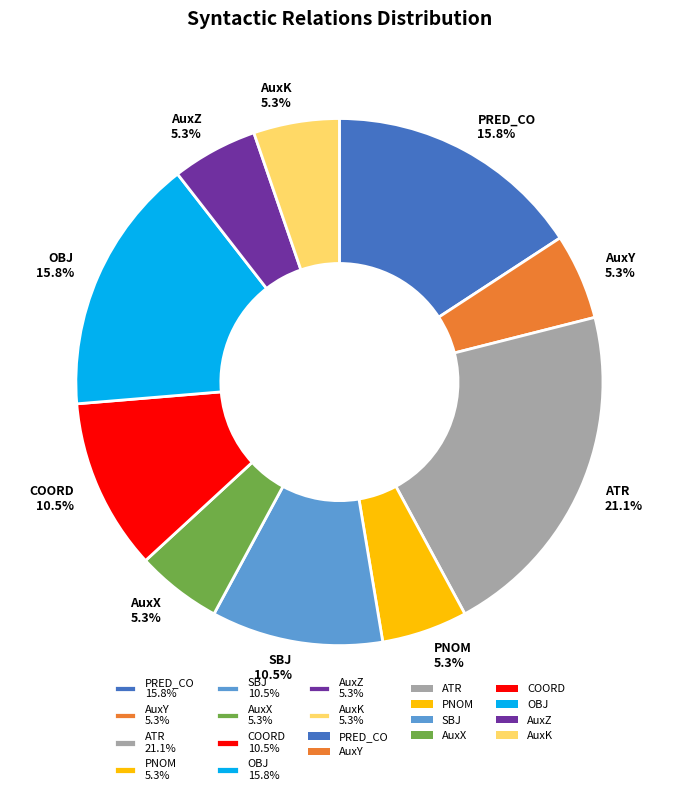

To the nearest percent, what is the average slice percentage?

10%